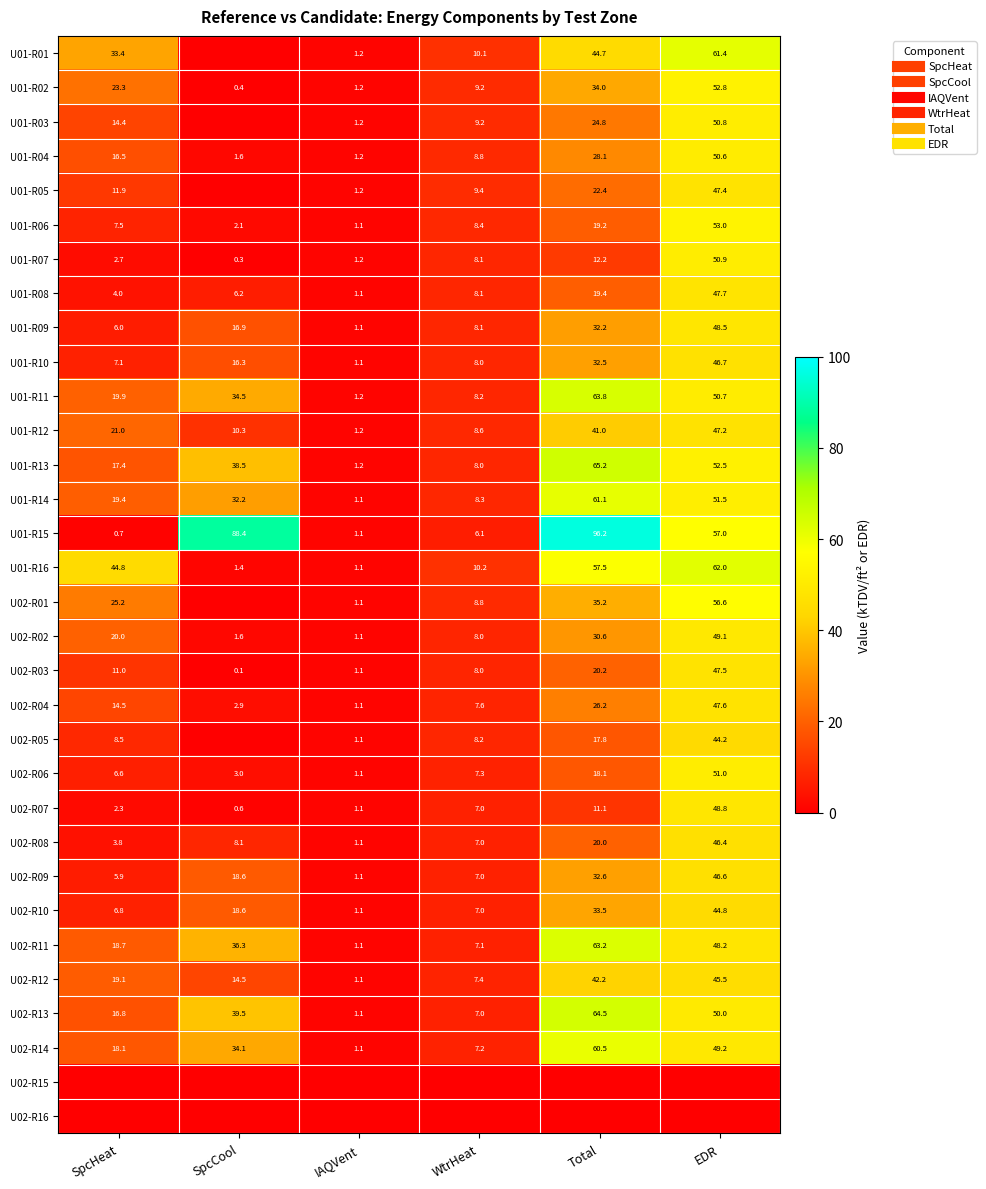

Count the number of categories in the chart.

6